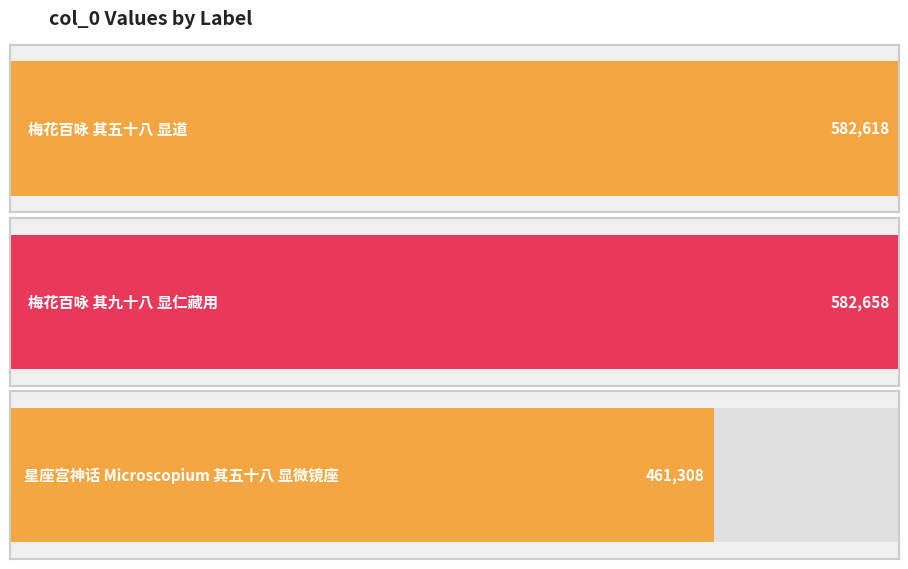

Count the number of categories in the chart.

3